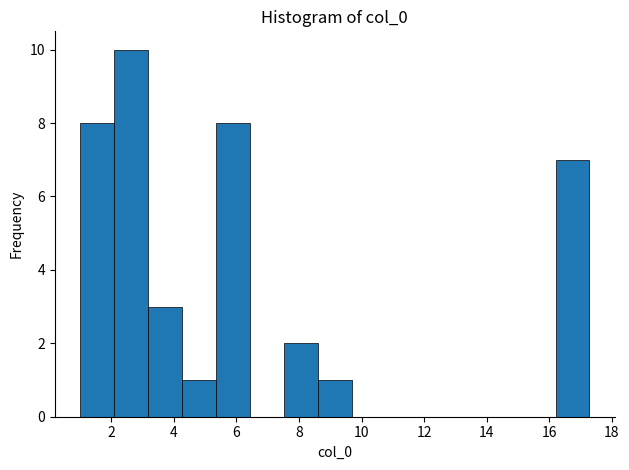

Which range on the x-axis has the tallest bar?

2.0 to 3.2